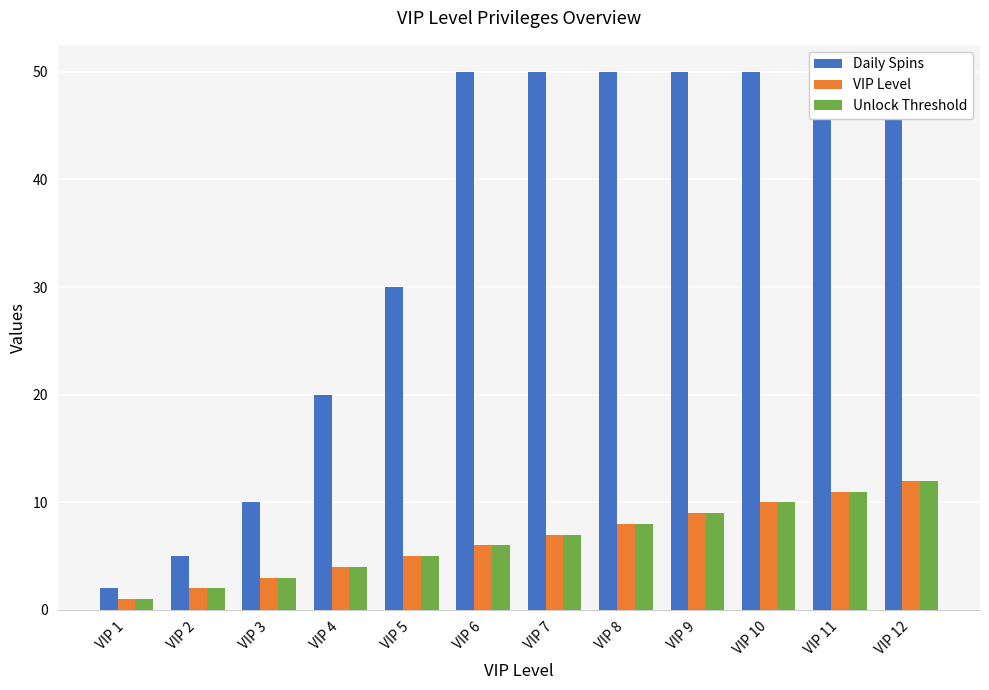

What is the total value across all series at VIP 9?

68